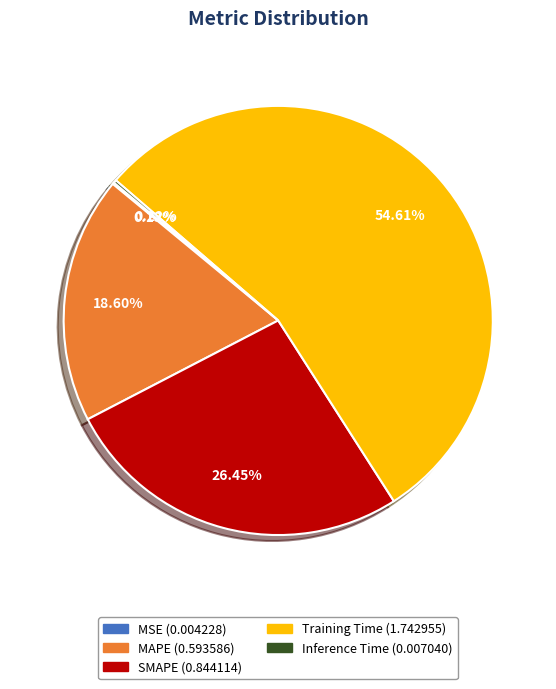

What percentage is NOT represented by SMAPE?

73.6%